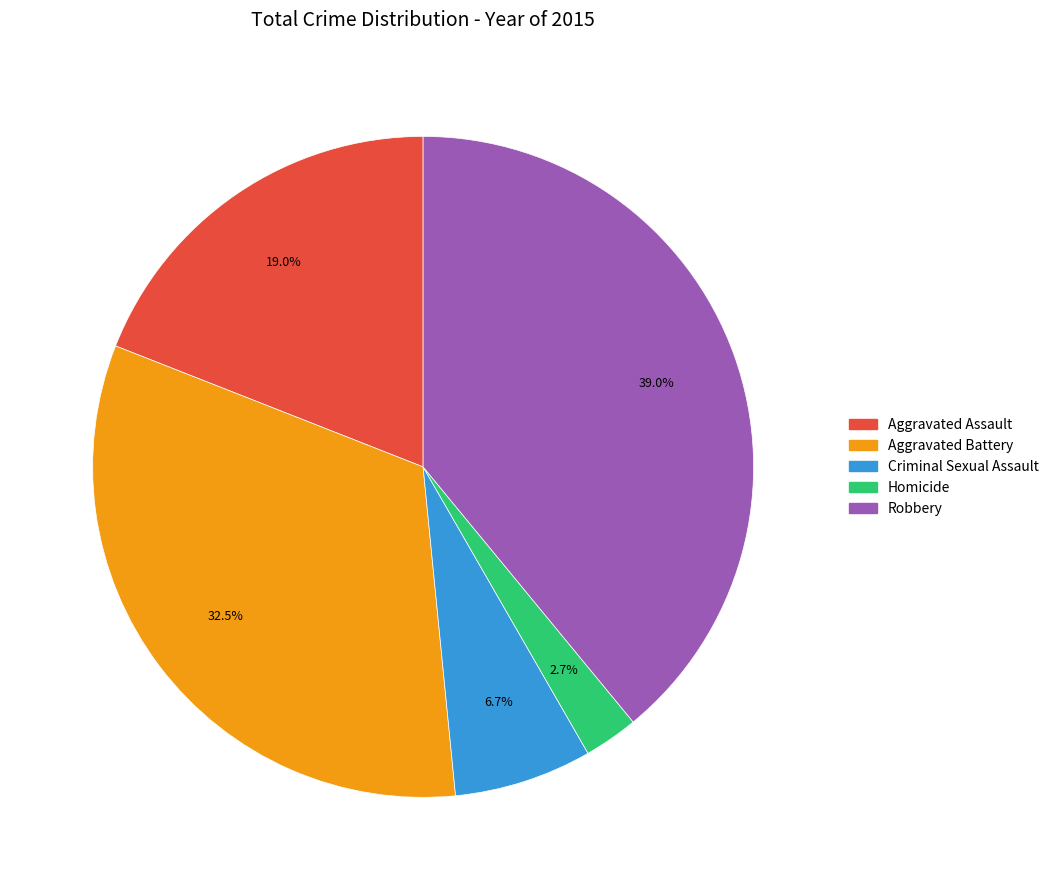

How many segments does this pie chart have?

5